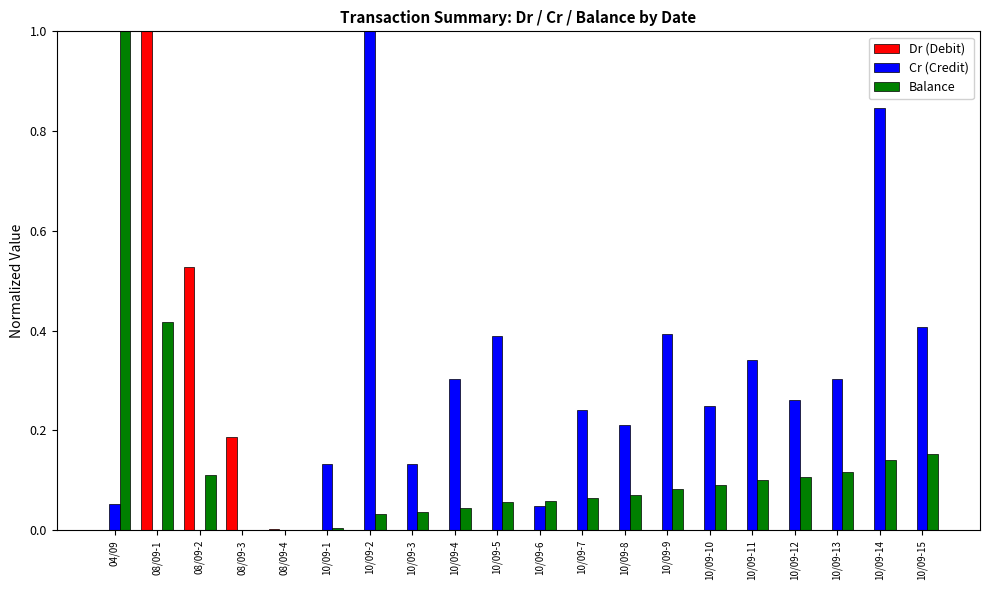

True or false: Cr (Credit) has a value of 0.5 at 10/09-4.

False